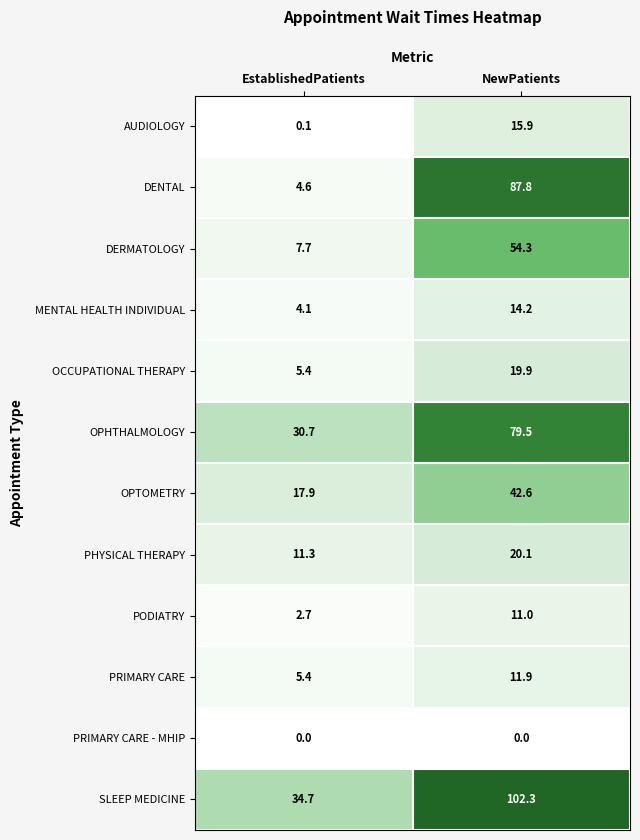

Reading left to right, transcribe all the data shown in this chart.

AUDIOLOGY: 0.1	15.9
DENTAL: 4.6	87.8
DERMATOLOGY: 7.7	54.3
MENTAL HEALTH INDIVIDUAL: 4.1	14.2
OCCUPATIONAL THERAPY: 5.4	19.9
OPHTHALMOLOGY: 30.7	79.5
OPTOMETRY: 17.9	42.6
PHYSICAL THERAPY: 11.3	20.1
PODIATRY: 2.7	11.0
PRIMARY CARE: 5.4	11.9
PRIMARY CARE - MHIP: 0.0	0.0
SLEEP MEDICINE: 34.7	102.3